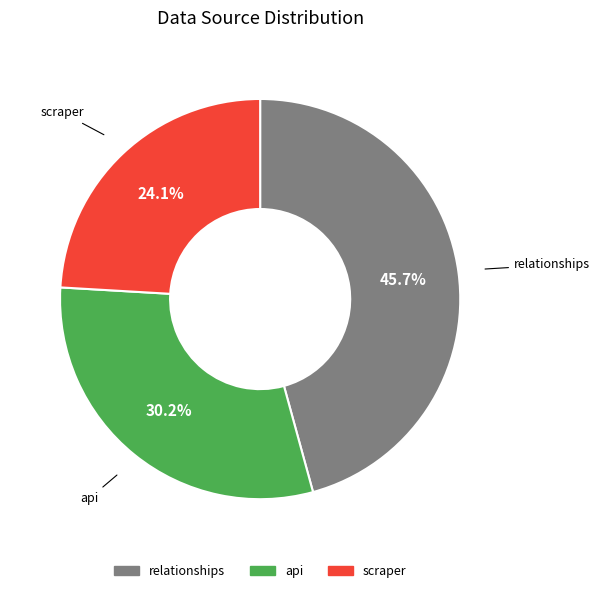

To the nearest percent, what is the average slice percentage?

33%